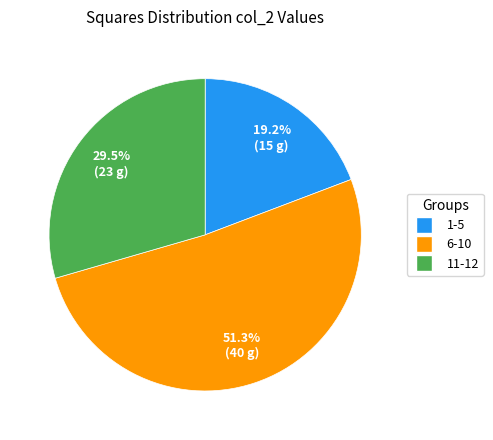

Is there any slice that represents more than half of the pie?

Yes